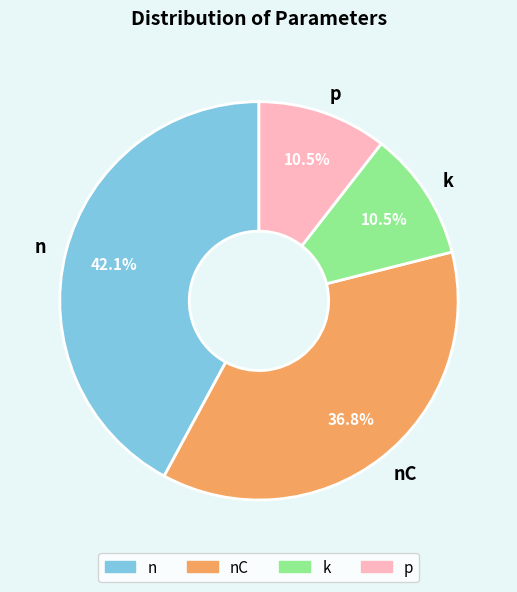

To the nearest percent, what is the combined percentage of nC and k?

47%